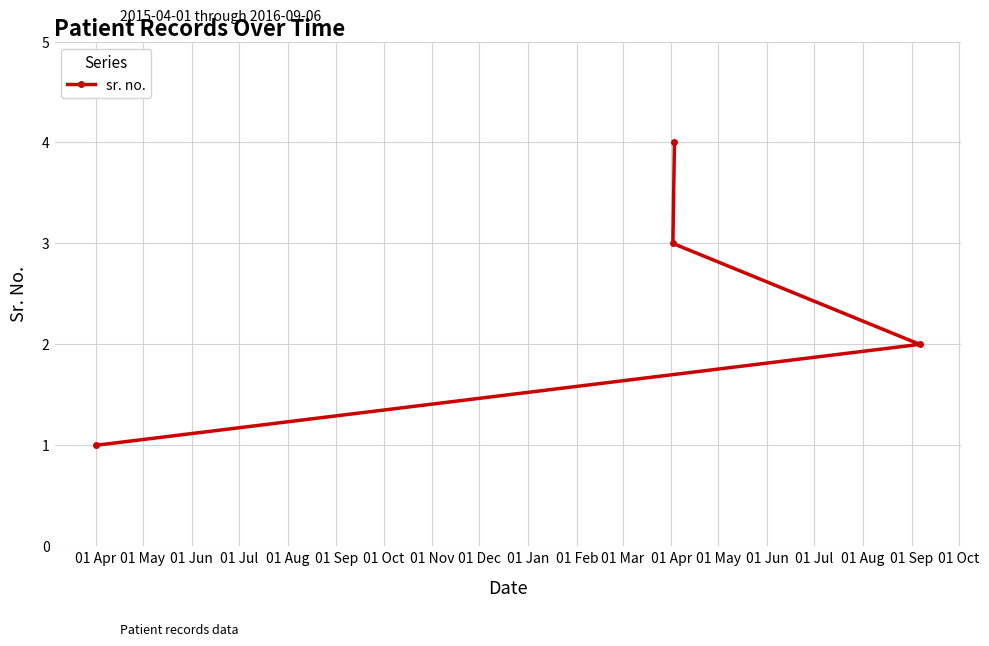

What is the sum of all values?

10